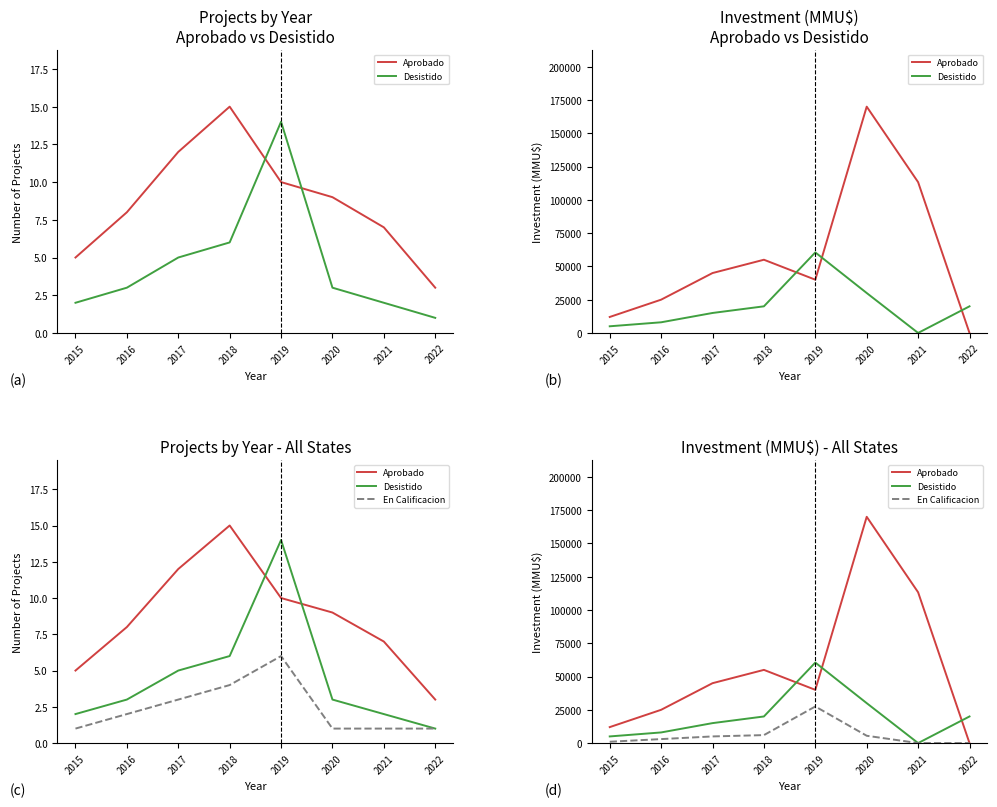

At how many categories does at least one series exceed 105016?

2